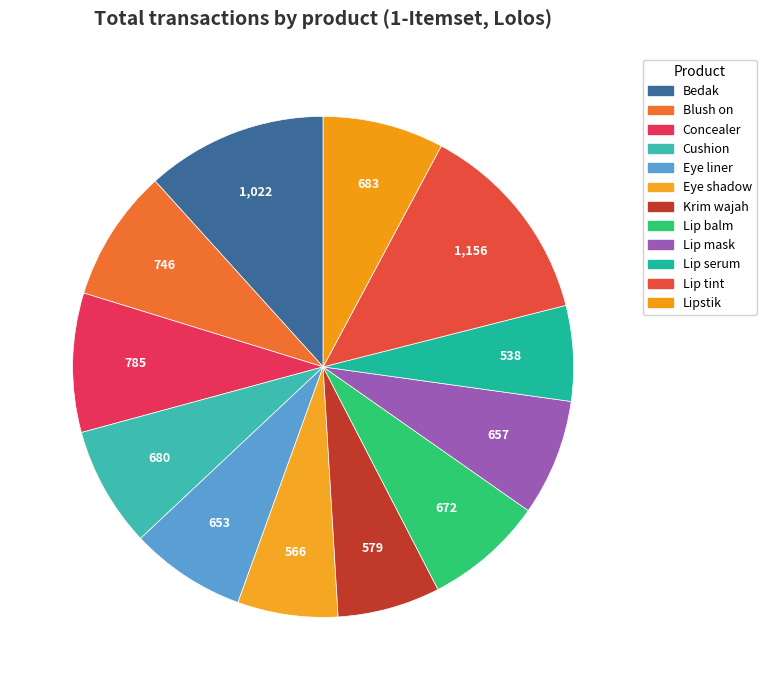

Count the number of slices in the pie.

12